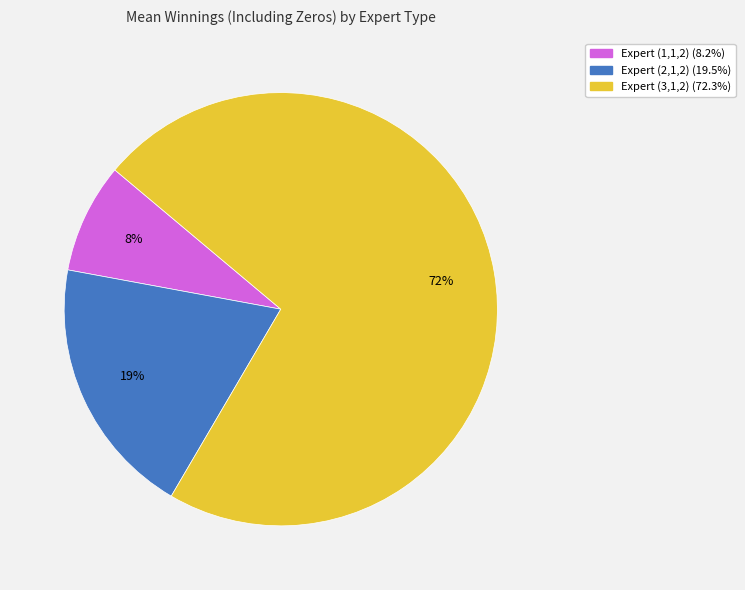

The Expert (2,1,2) slice represents 19% of the pie. True or false?

True